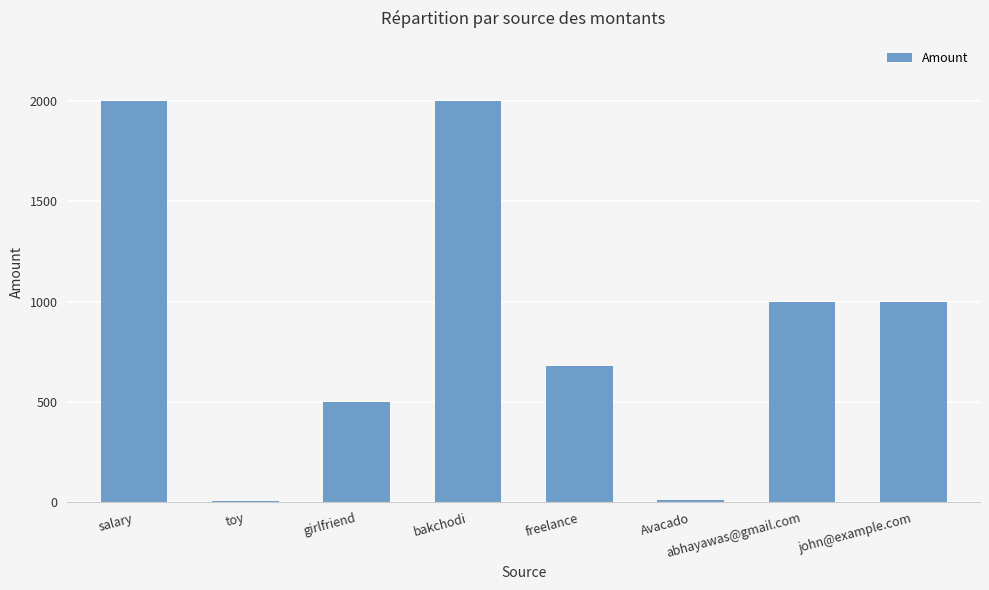

What is the maximum value shown in the chart?

2000